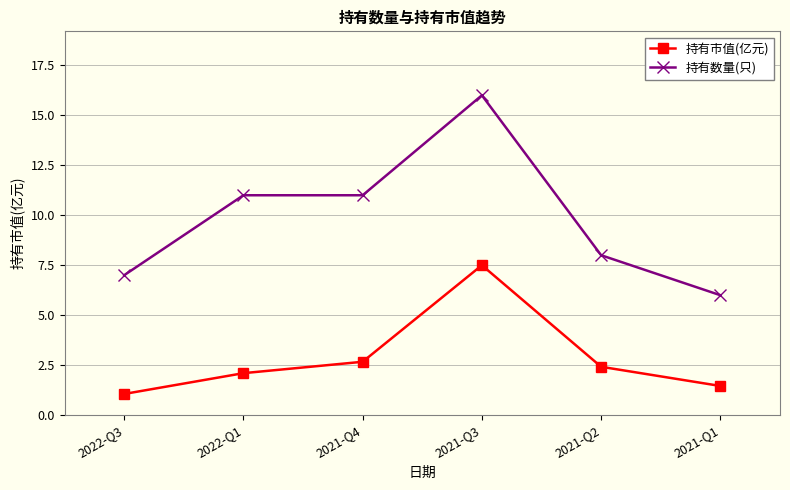

What is the lowest value of the 持有市值(亿元) series?

1.1